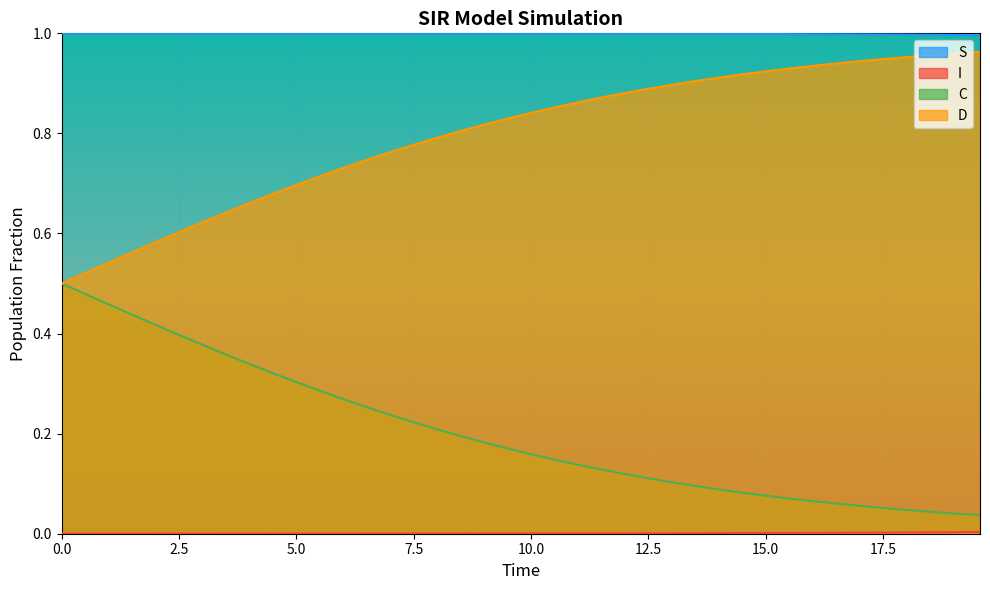

True or false: C and S cross at least once.

False